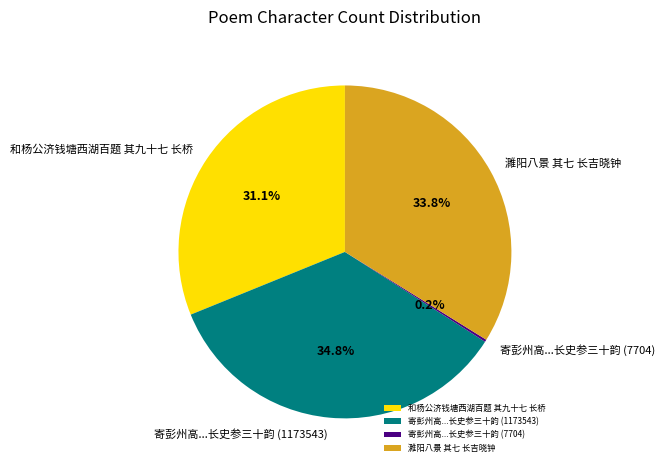

Which category has the biggest portion of the pie?

寄彭州高...长史参三十韵 (1173543)